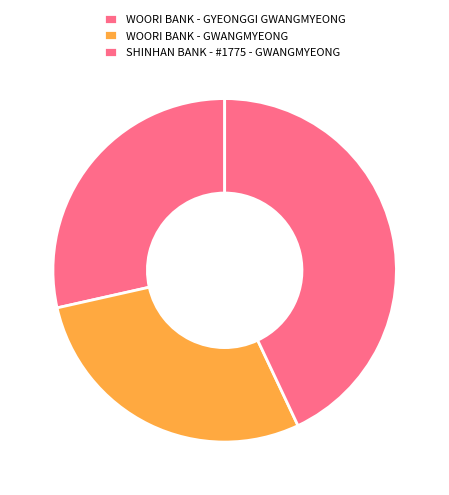

To the nearest percent, what is the difference between the largest and smallest slice percentages?

14%